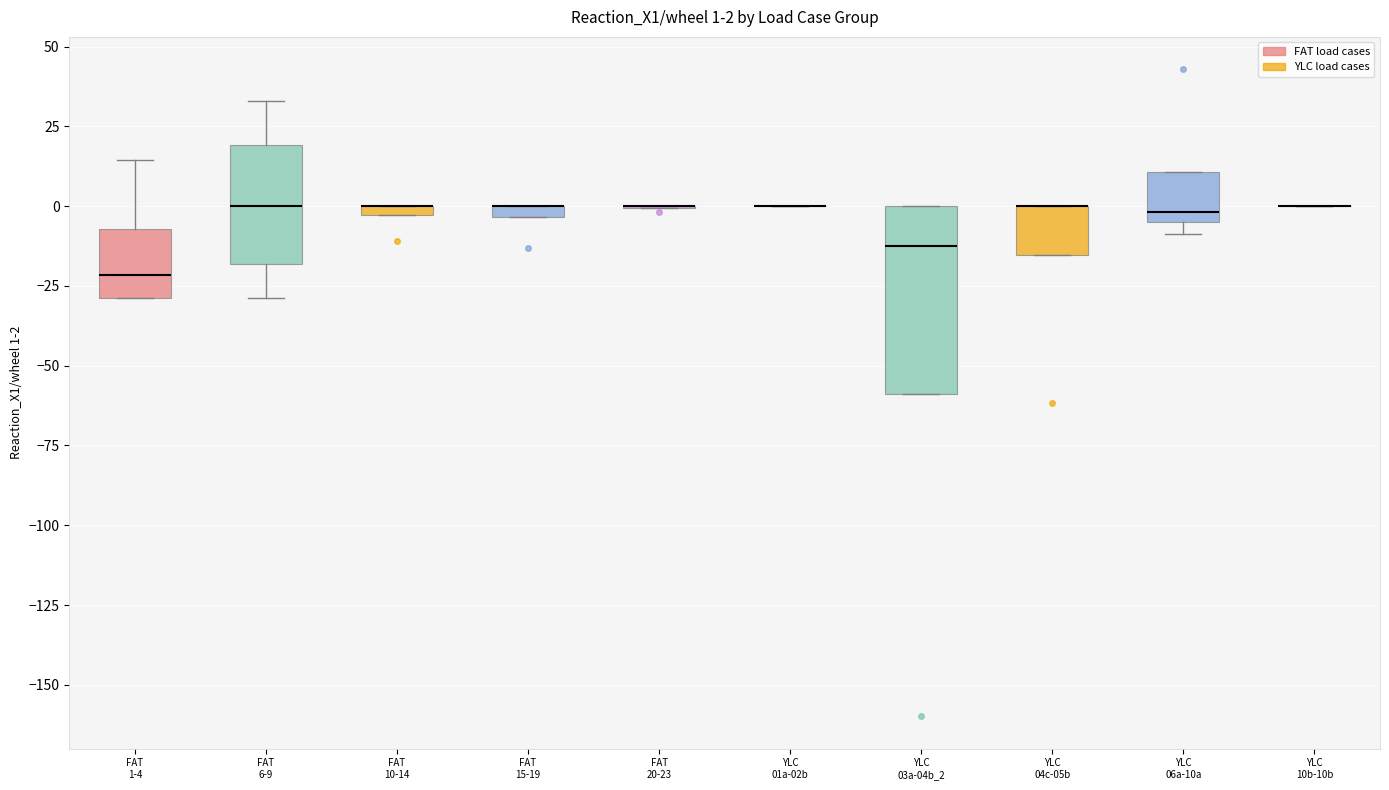

Which box is the tallest, from its lower edge to its upper edge?

YLC 03a-04b_2